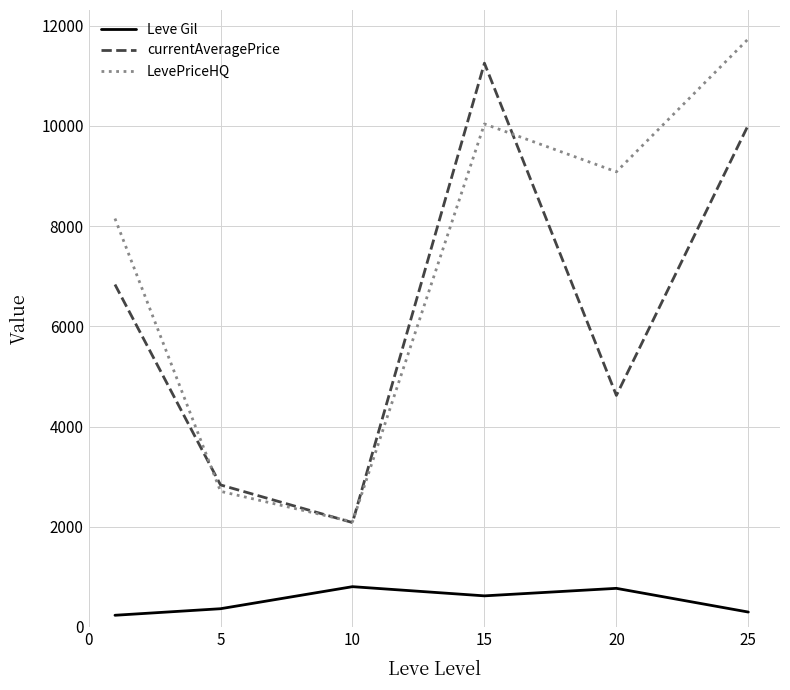

Which series has the largest total across all categories?

LevePriceHQ